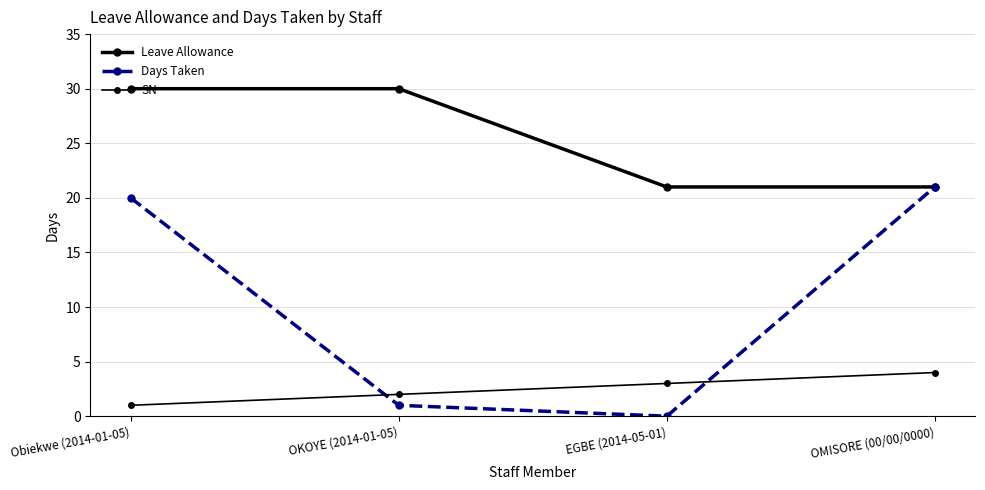

How many series are shown in this chart?

3